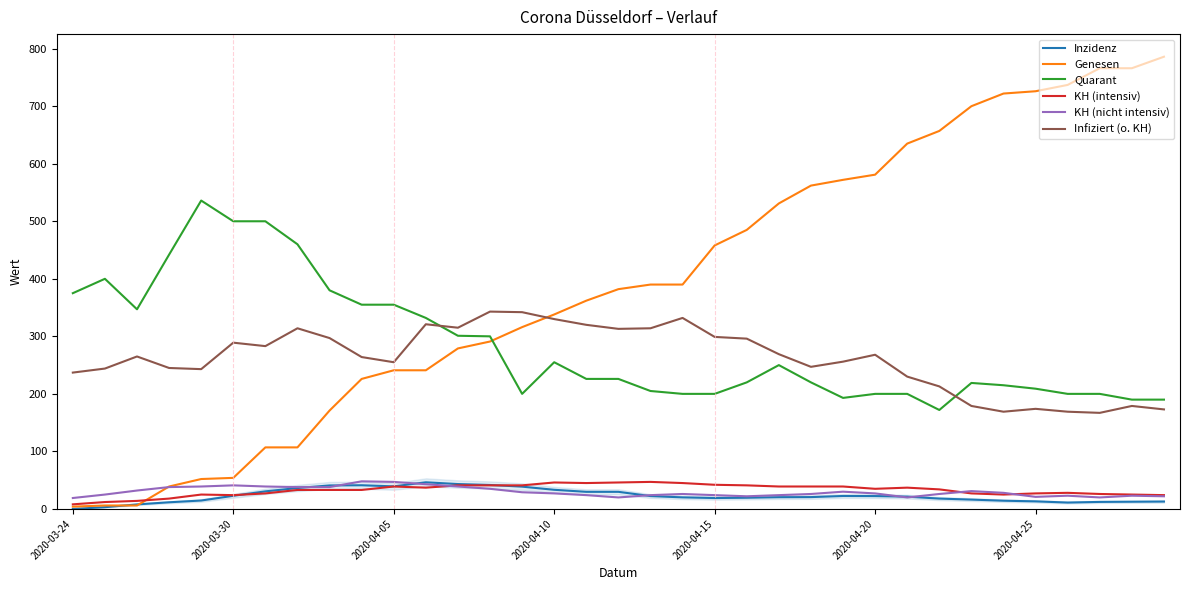

Which series has the largest total across all categories?

Genesen